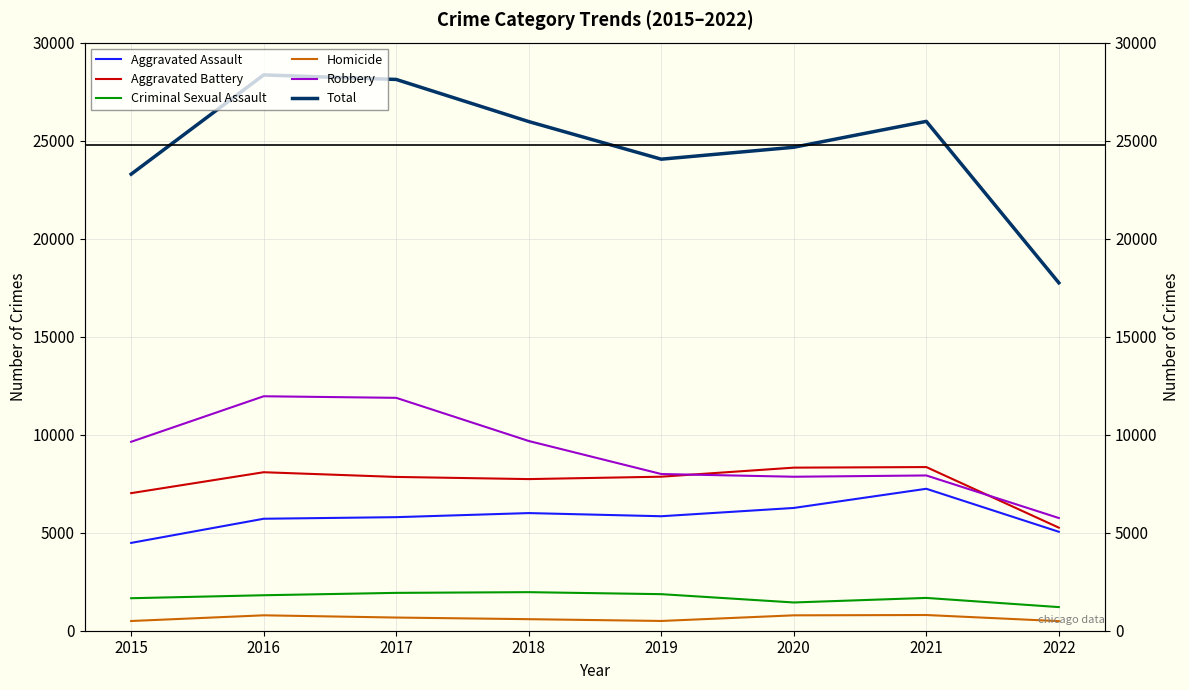

True or false: Robbery and Total intersect in this chart.

False